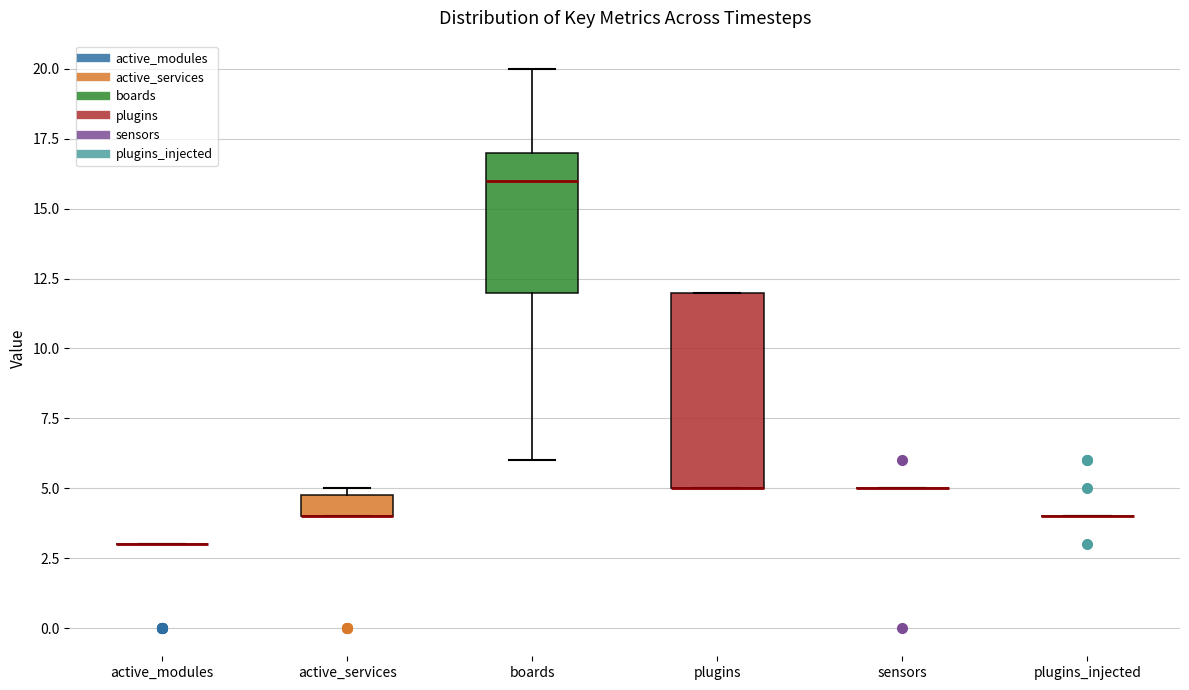

Reading left to right, read every box against the y-axis: the position of its median line, the range the box covers, and the ends of its whiskers. The values are not printed on the chart, so give them approximately, as read against the axis.

active_modules: box collapsed to a line at 3, whiskers 3 to 3
active_services: median 4 (drawn on the box's lower edge), box 4 to 5, whiskers 4 to 5 (just above the box's upper edge)
boards: median 16, box 12 to 17, whiskers 6 to 20
plugins: median 5 (drawn on the box's lower edge), box 5 to 12, whiskers 5 to 12
sensors: box collapsed to a line at 5, whiskers 5 to 5
plugins_injected: box collapsed to a line at 4, whiskers 4 to 4